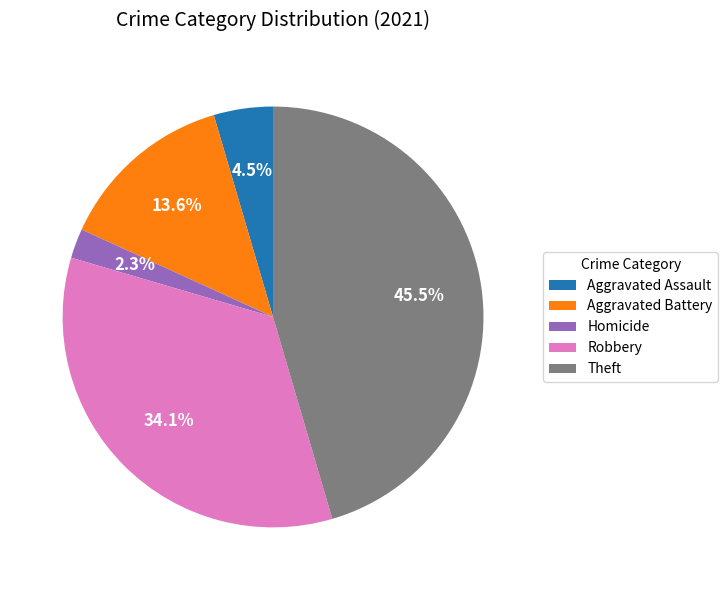

What percentage do Aggravated Assault and Theft together represent?

50.0%